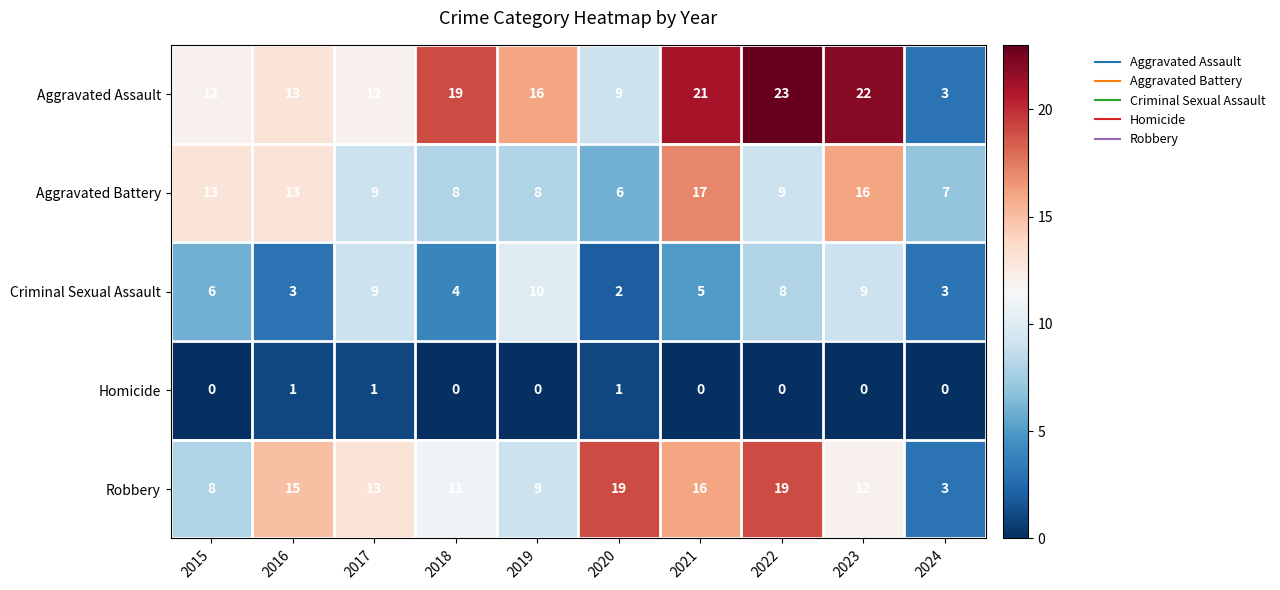

Read the Aggravated Battery value at 2016.

13